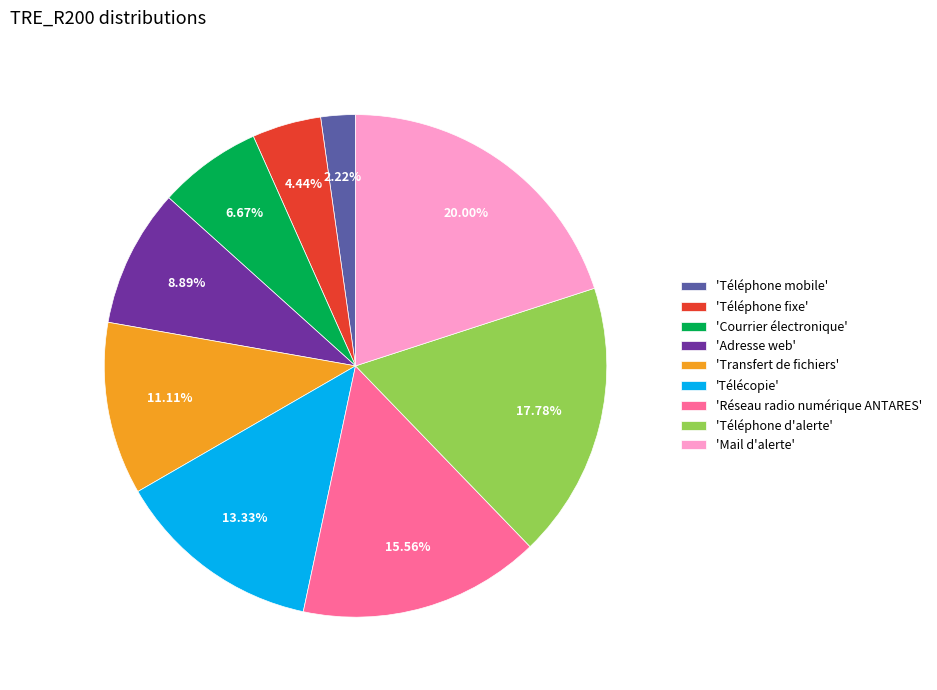

How many slices are in this pie chart?

9